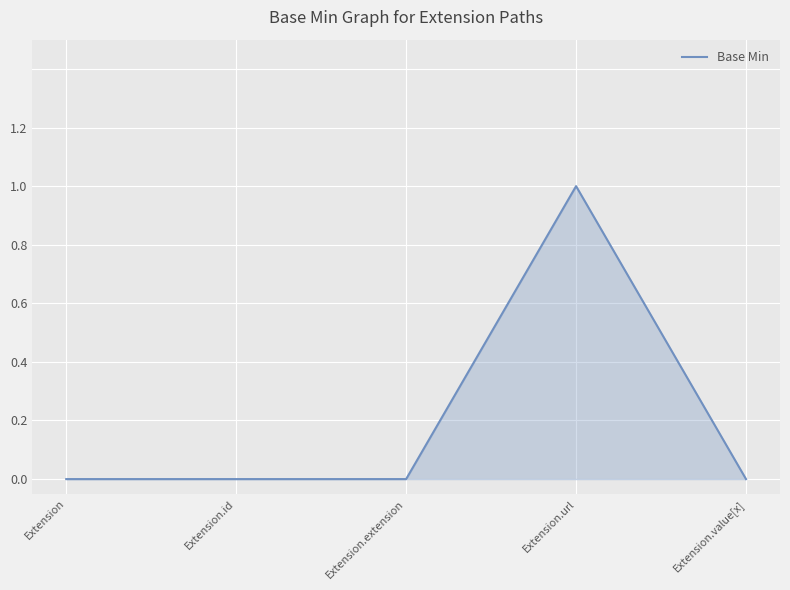

Between Extension.value[x] and Extension.url, which is larger?

Extension.url